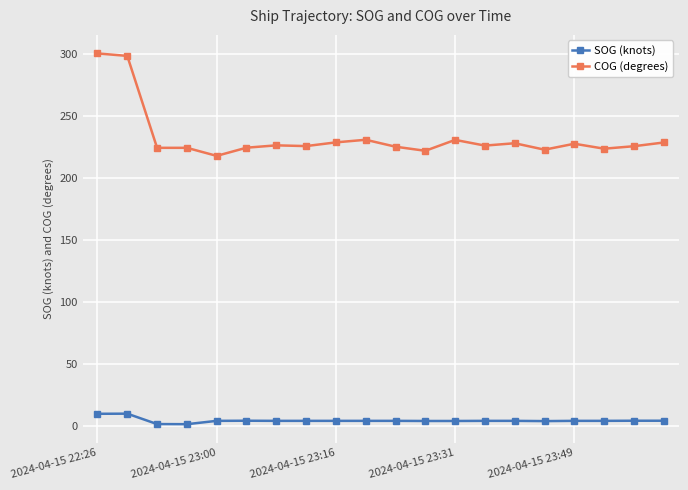

Which series has the largest range (max minus min)?

COG (degrees)